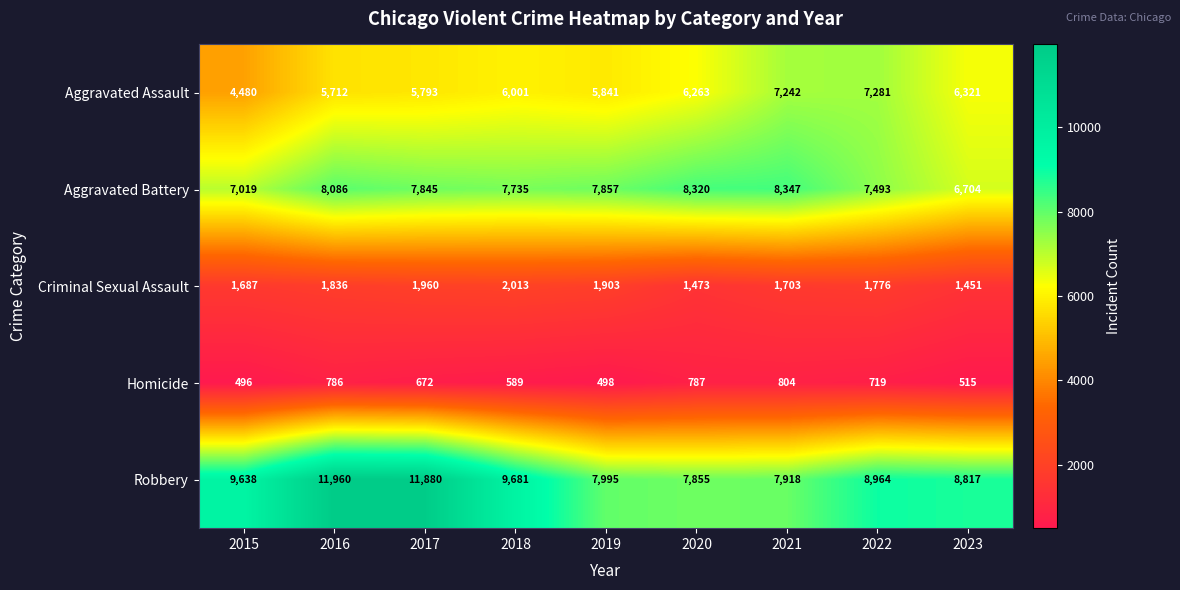

Which series has the largest total across all categories?

Robbery